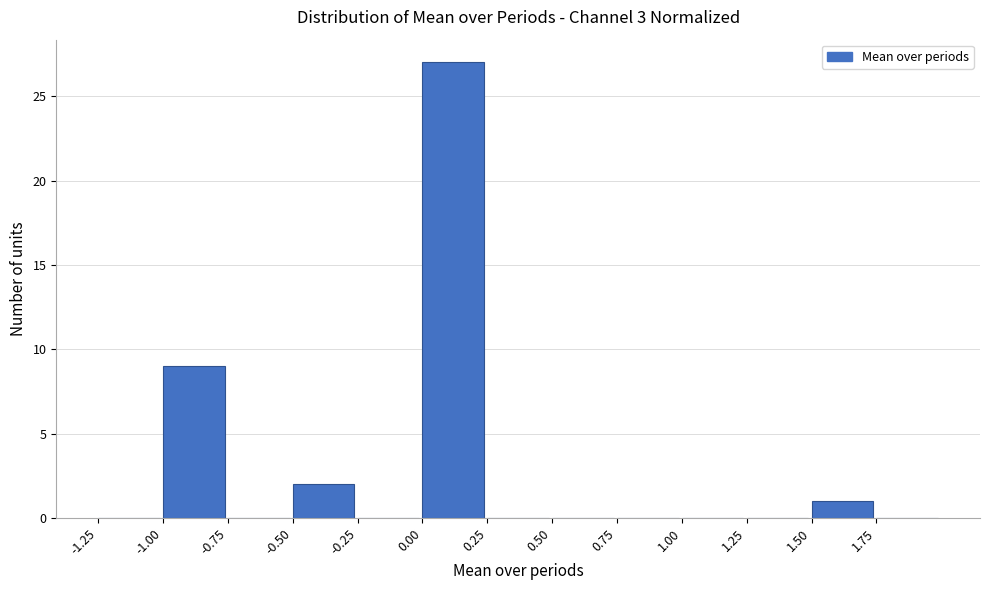

Reading left to right, list every bar in this chart as the range it spans on the x-axis followed by its height. The values are not printed on the chart, so give them approximately, as read against the axis.

-1.25 to -1.00: 0
-1.00 to -0.75: 9
-0.75 to -0.50: 0
-0.50 to -0.25: 2
-0.25 to 0.00: 0
0.00 to 0.25: 27
0.25 to 0.50: 0
0.50 to 0.75: 0
0.75 to 1.00: 0
1.00 to 1.25: 0
1.25 to 1.50: 0
1.50 to 1.75: 1
1.75 to 2.00: 0